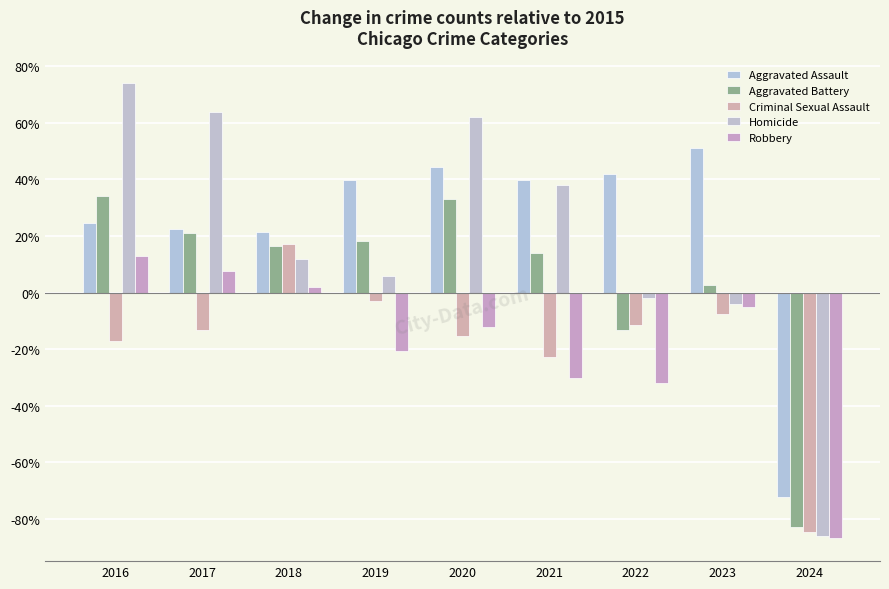

How many groups of bars are there?

9